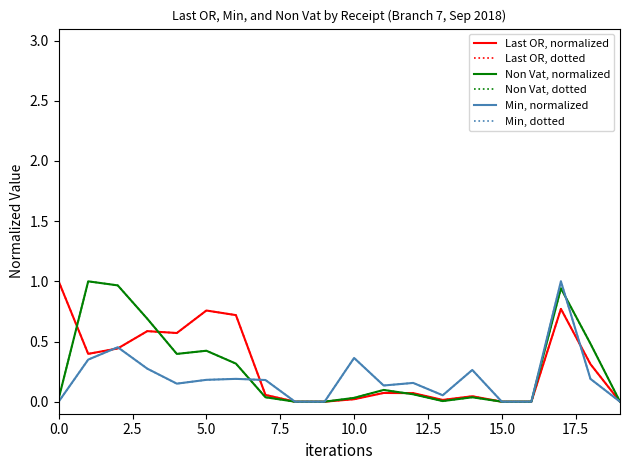

Does the chart have visible grid lines?

No